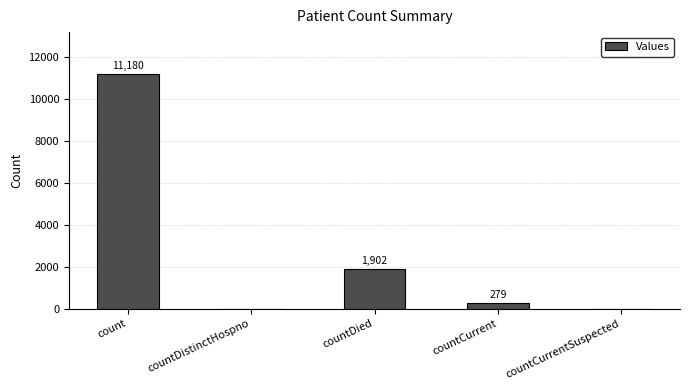

What is the sum of the values at count and countDied?

13082